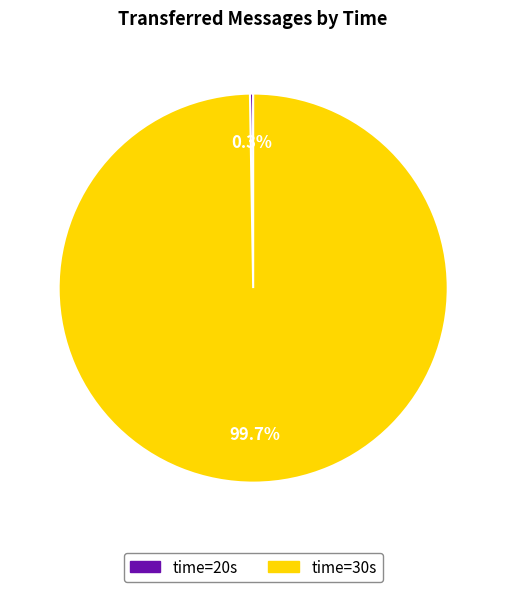

Does any single category account for the majority?

Yes